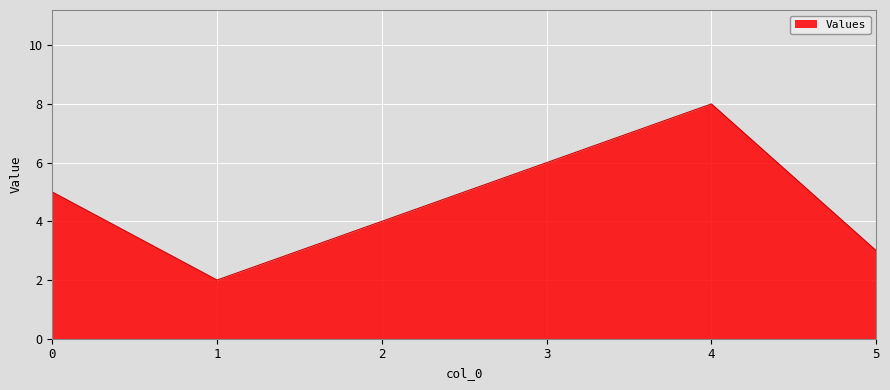

What is the maximum value shown in the chart?

8